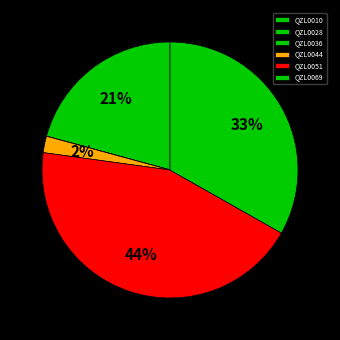

What is the smallest slice in the pie chart?

QZL0028